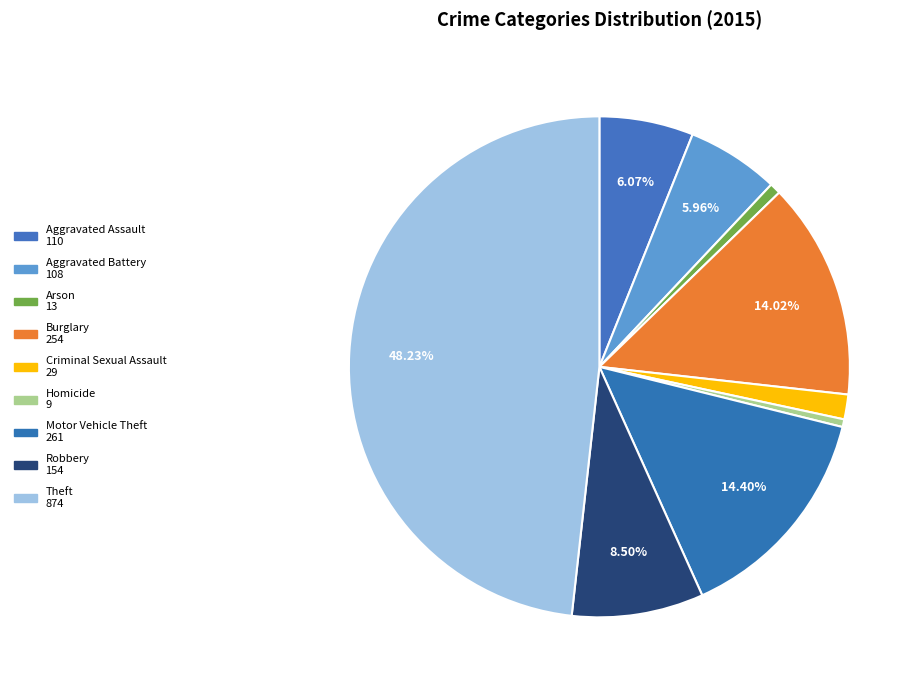

How many slices are in this pie chart?

9